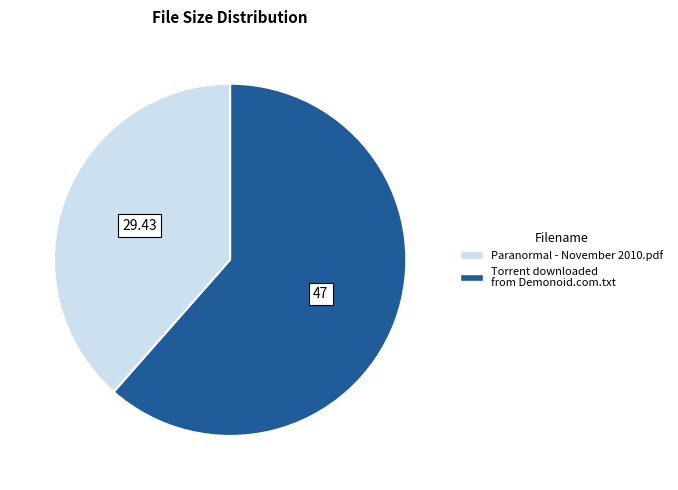

How many segments does this pie chart have?

2